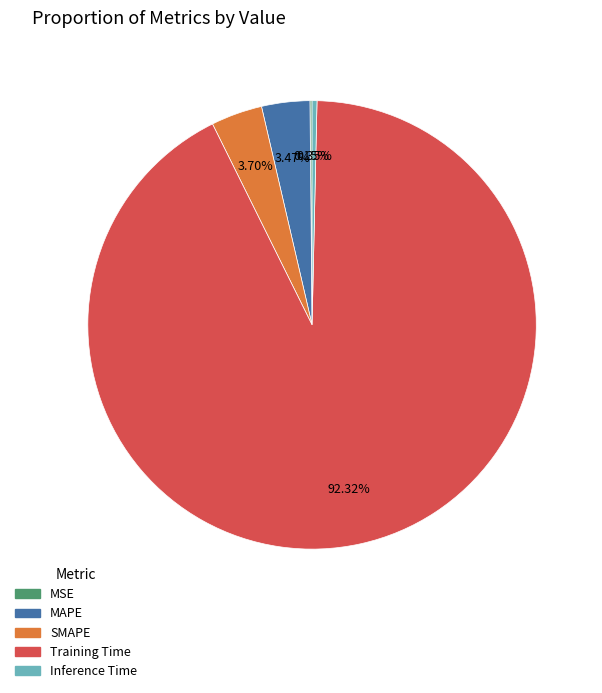

Which category accounts for the majority?

Training Time